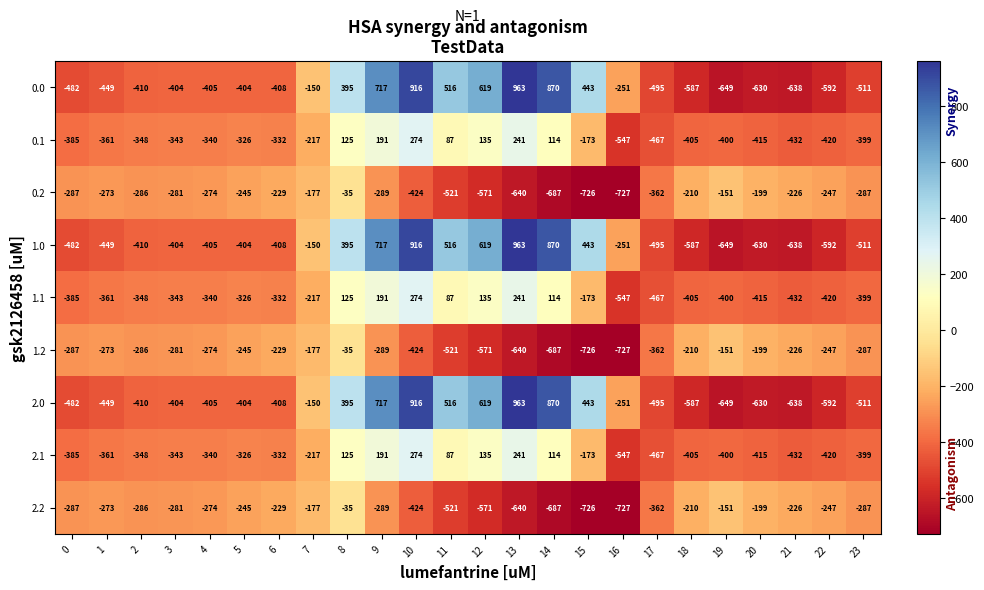

The value of 1.0 at 3 is -621. True or false?

False